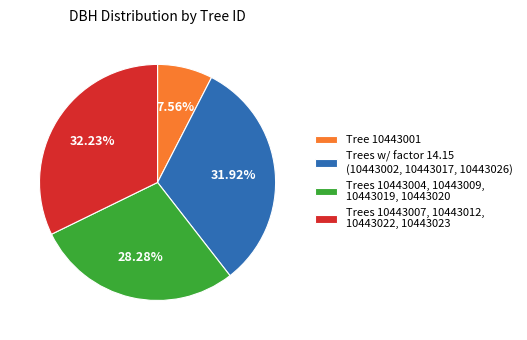

How many segments does this pie chart have?

4